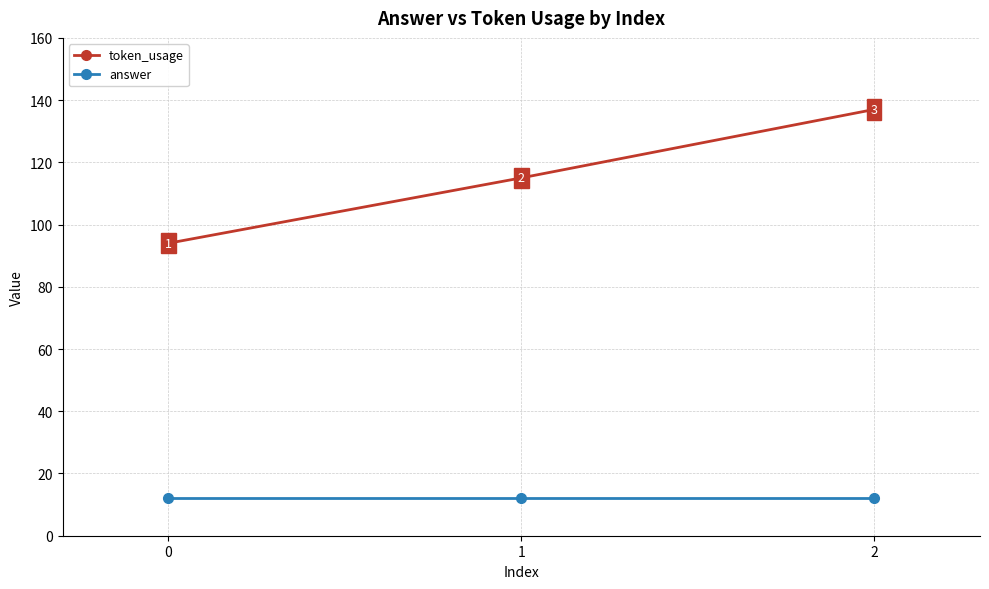

What is the average value of the answer series?

12